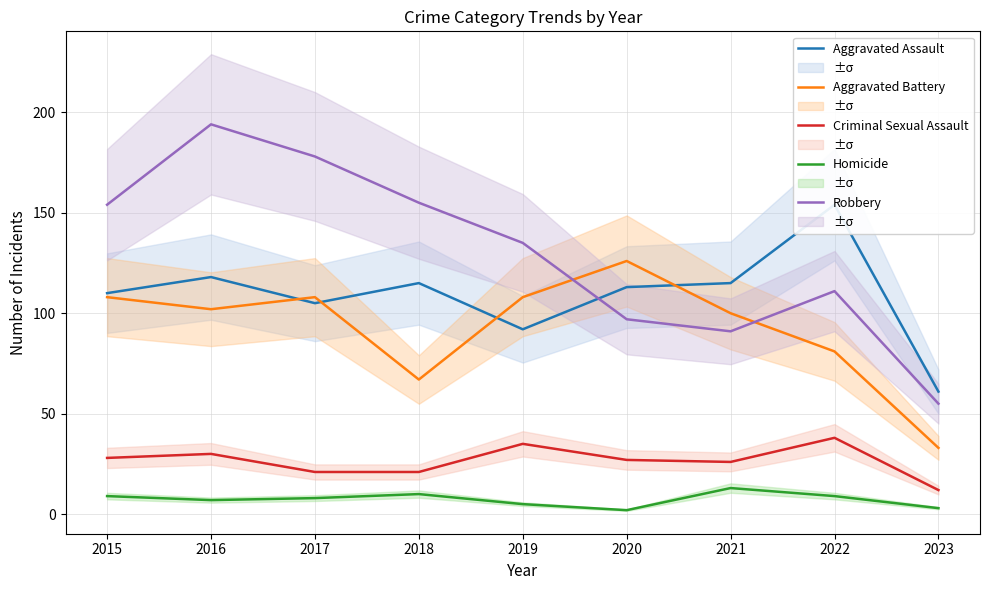

Between which two adjacent categories do Aggravated Battery and Robbery first intersect?

2019 and 2020